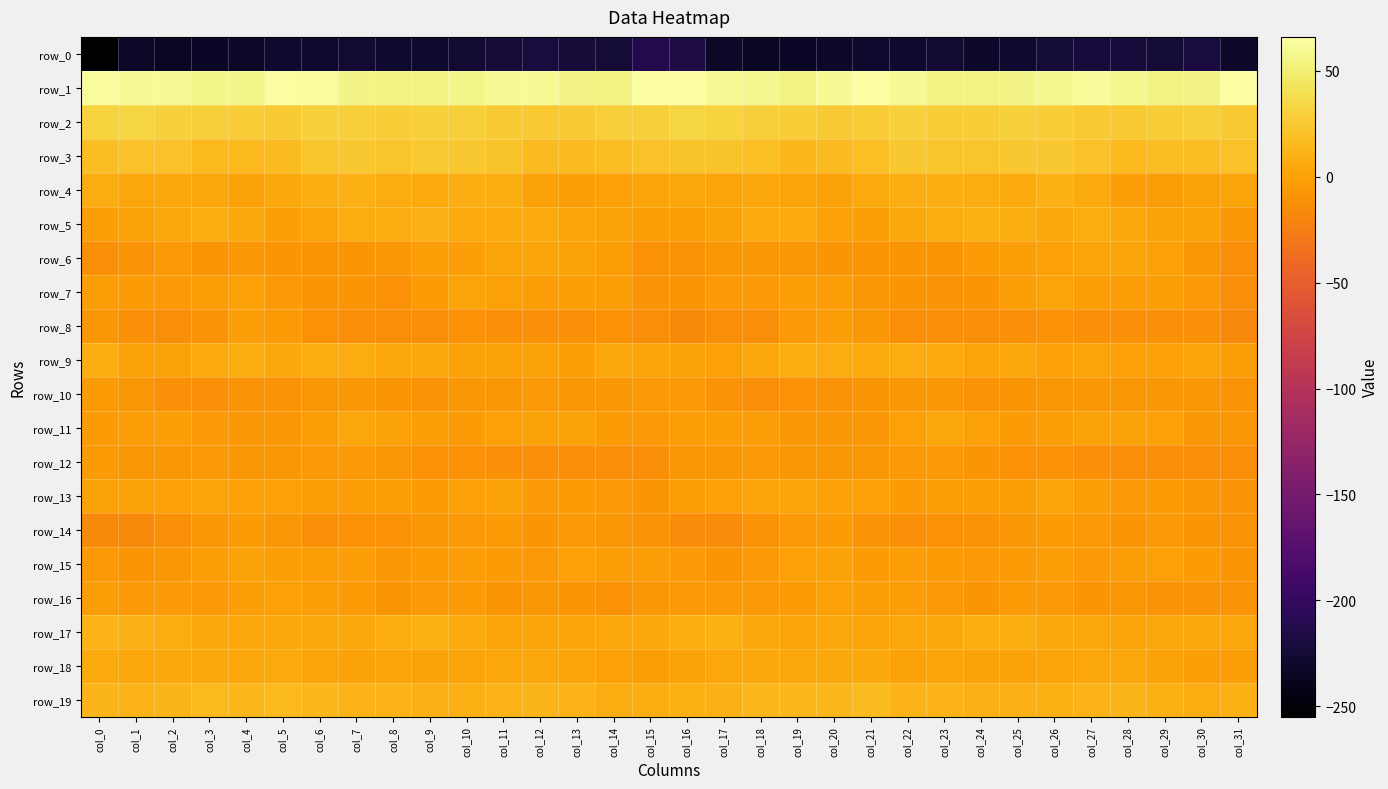

Is the value of row_8 at col_27 greater than the value of row_10 at col_10?

No